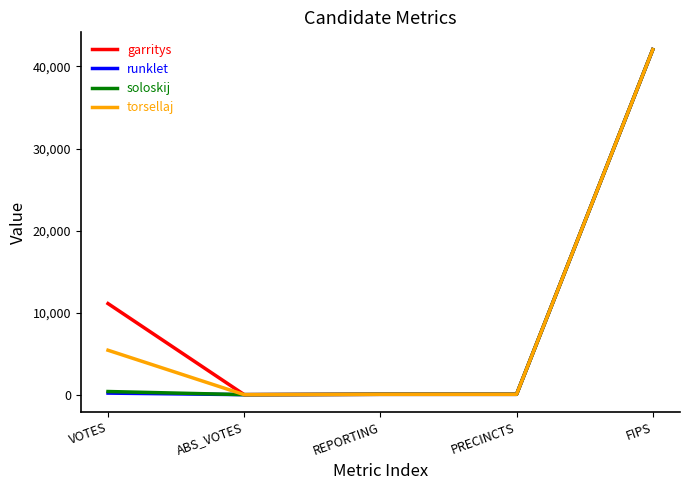

What is the difference between the garritys values at FIPS and REPORTING?

42017